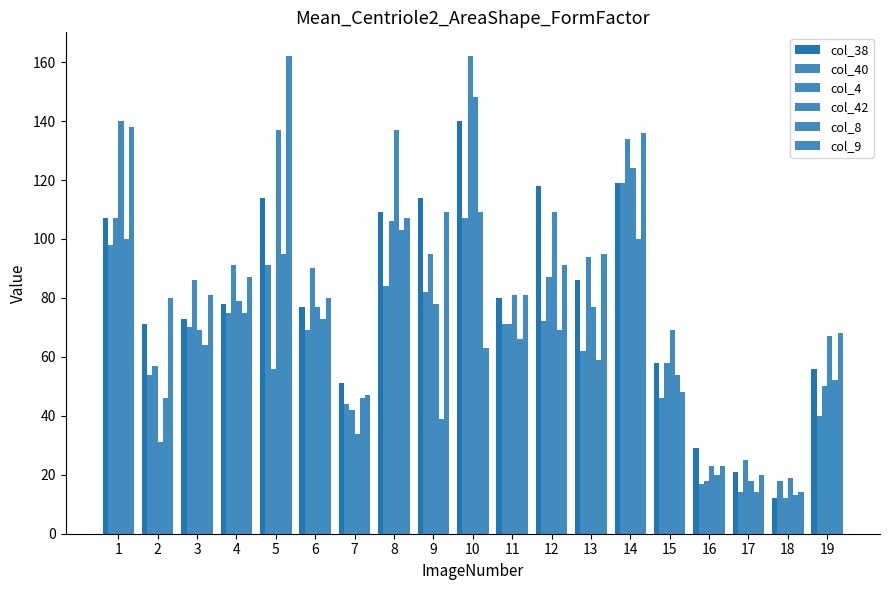

Reading left to right, what are all the values shown in this chart?

col_38: 107	71	73	78	114	77	51	109	114	140	80	118	86	119	58	29	21	12	56
col_40: 98	54	70	75	91	69	44	84	82	107	71	72	62	119	46	17	14	18	40
col_4: 107	57	86	91	56	90	42	106	95	162	71	87	94	134	58	18	25	12	50
col_42: 140	31	69	79	137	77	34	137	78	148	81	109	77	124	69	23	18	19	67
col_8: 100	46	64	75	95	73	46	103	39	109	66	69	59	100	54	20	14	13	52
col_9: 138	80	81	87	162	80	47	107	109	63	81	91	95	136	48	23	20	14	68